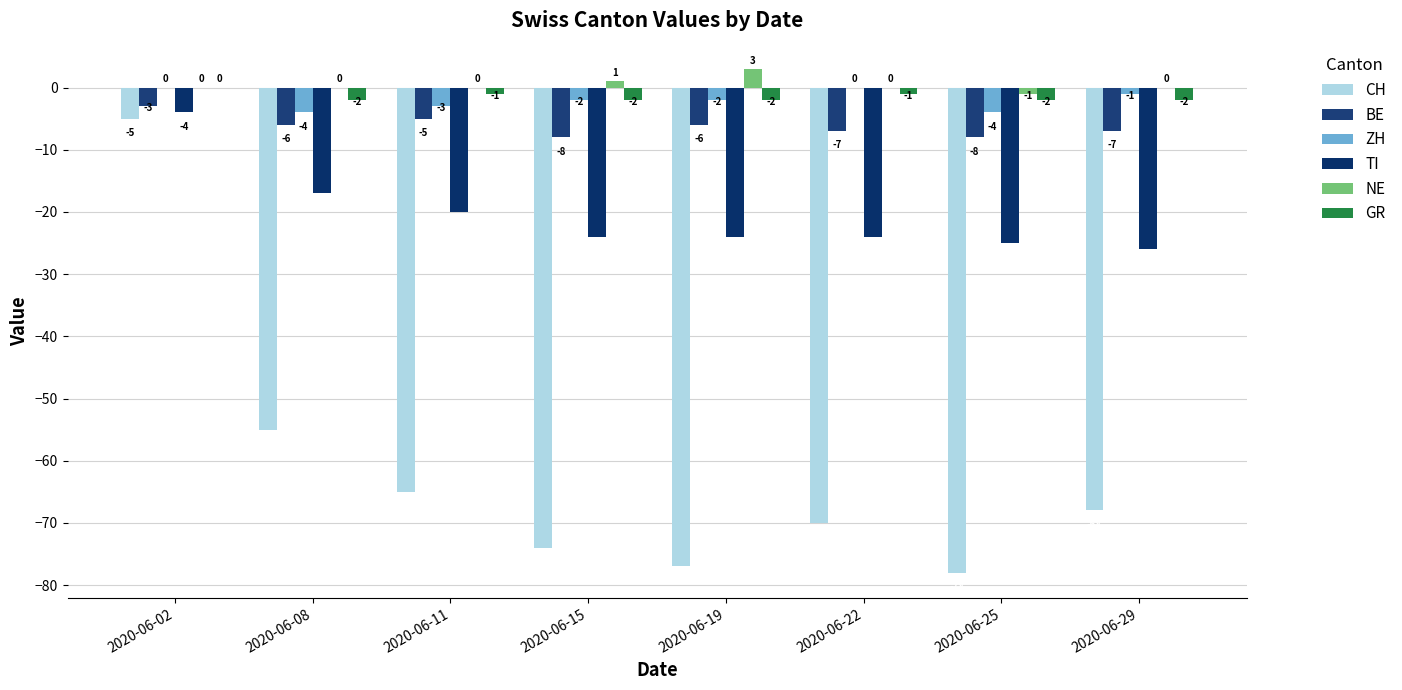

Does the chart contain stacked bars?

No